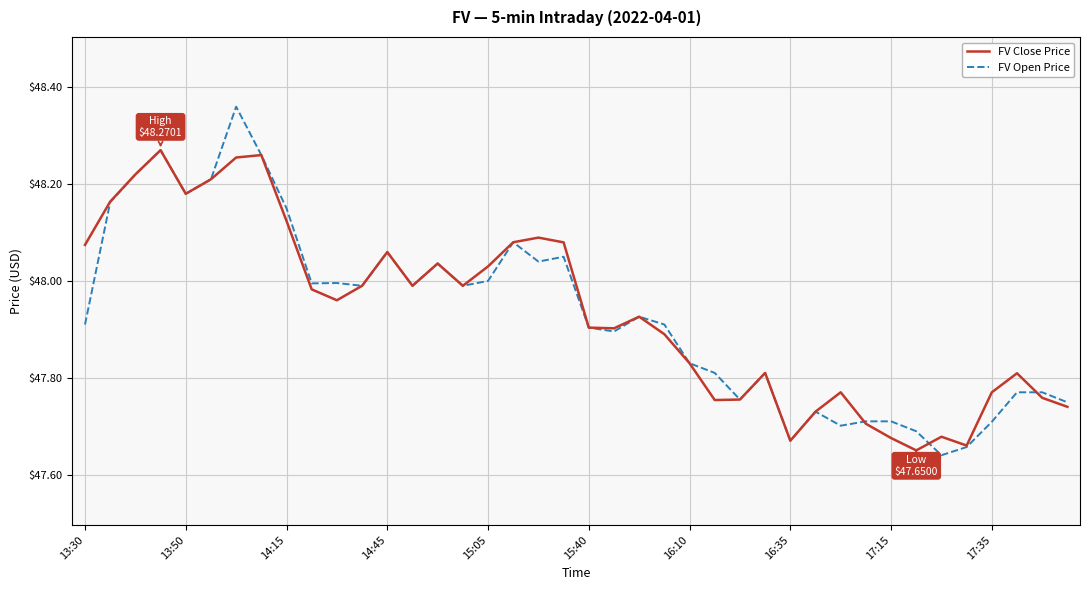

Which series has the largest range (max minus min)?

FV Open Price